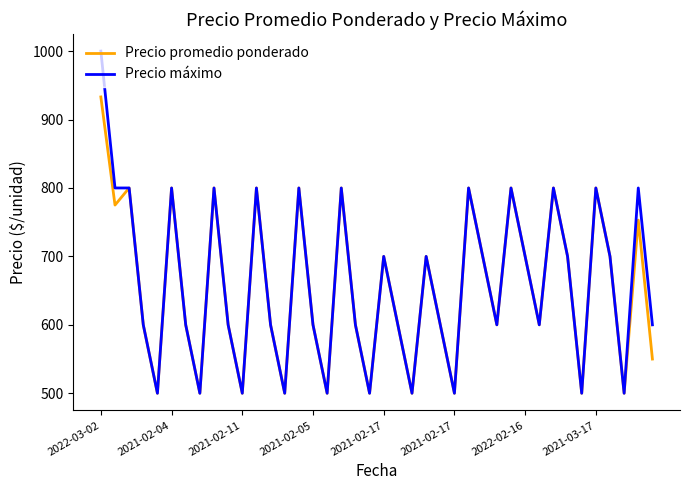

What is the greatest value displayed?

1000